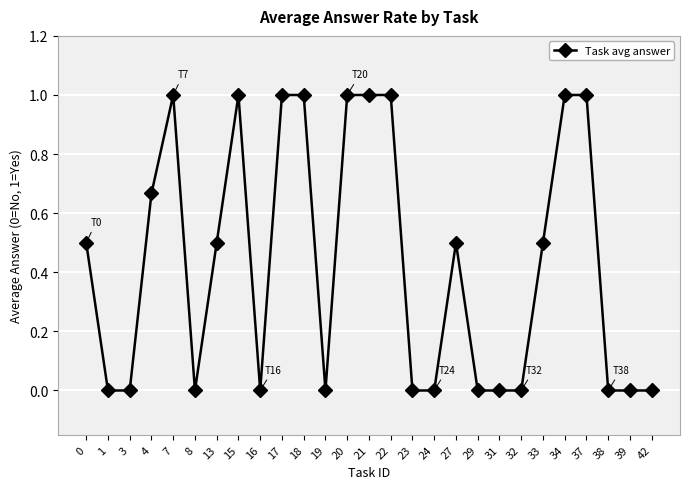

True or false: there are more than 1 points higher than both neighbors.

True